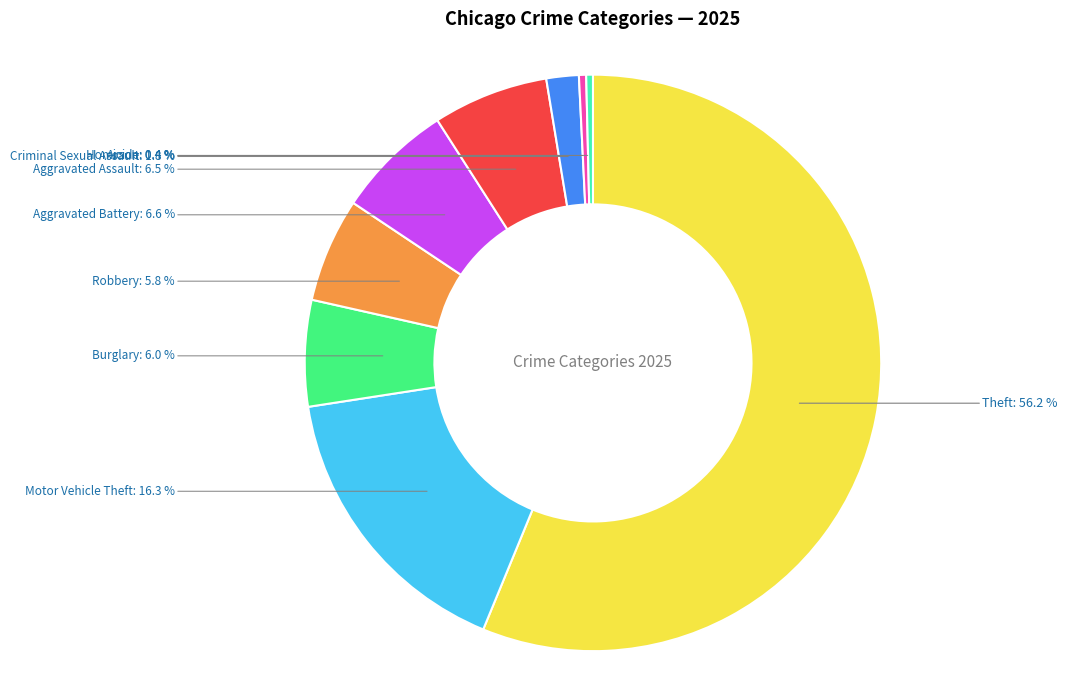

Combined, do Theft and Homicide account for over 50%?

Yes